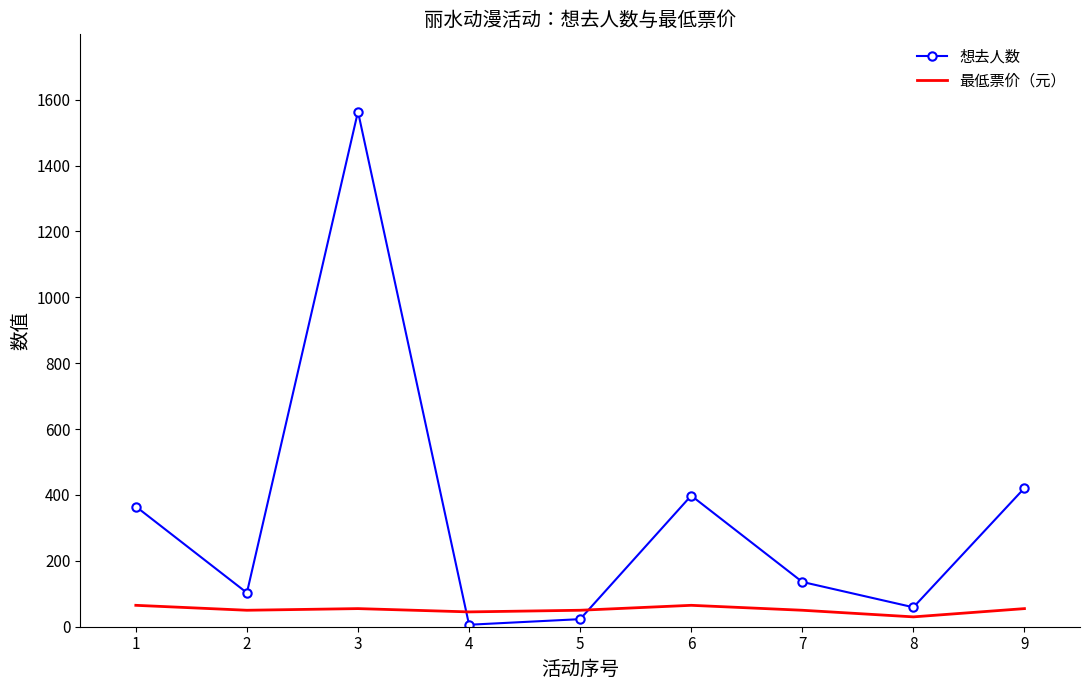

Which series changed the most between 2 and 3?

想去人数